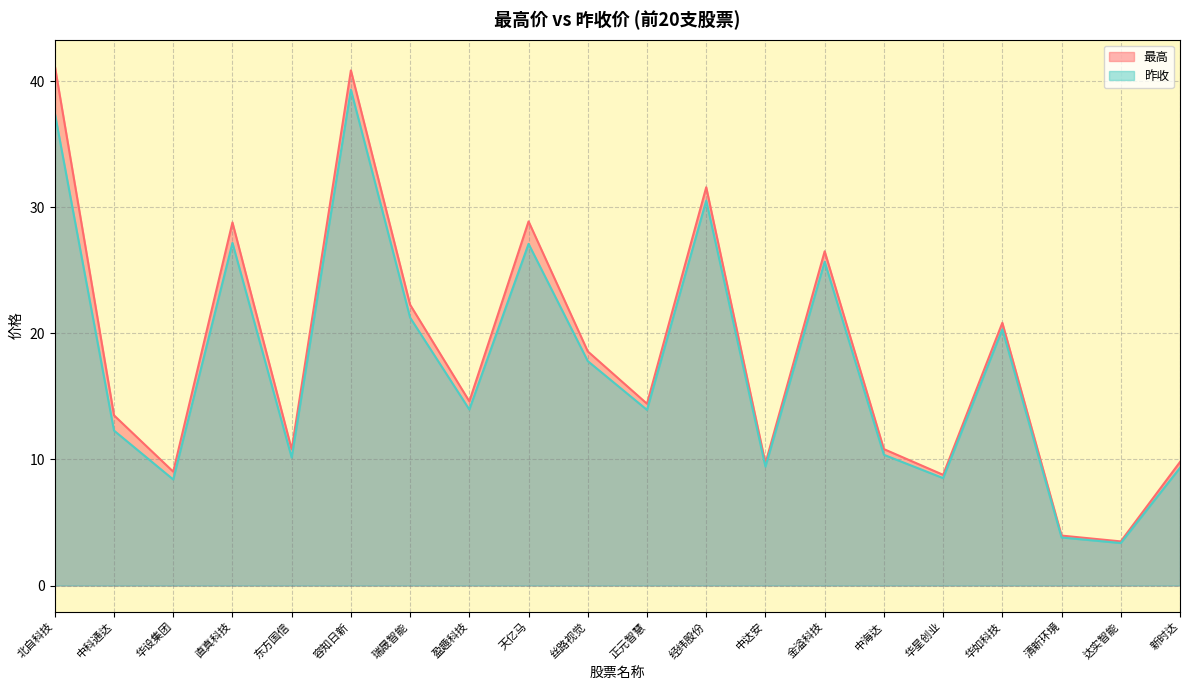

True or false: 最高 and 昨收 intersect in this chart.

False